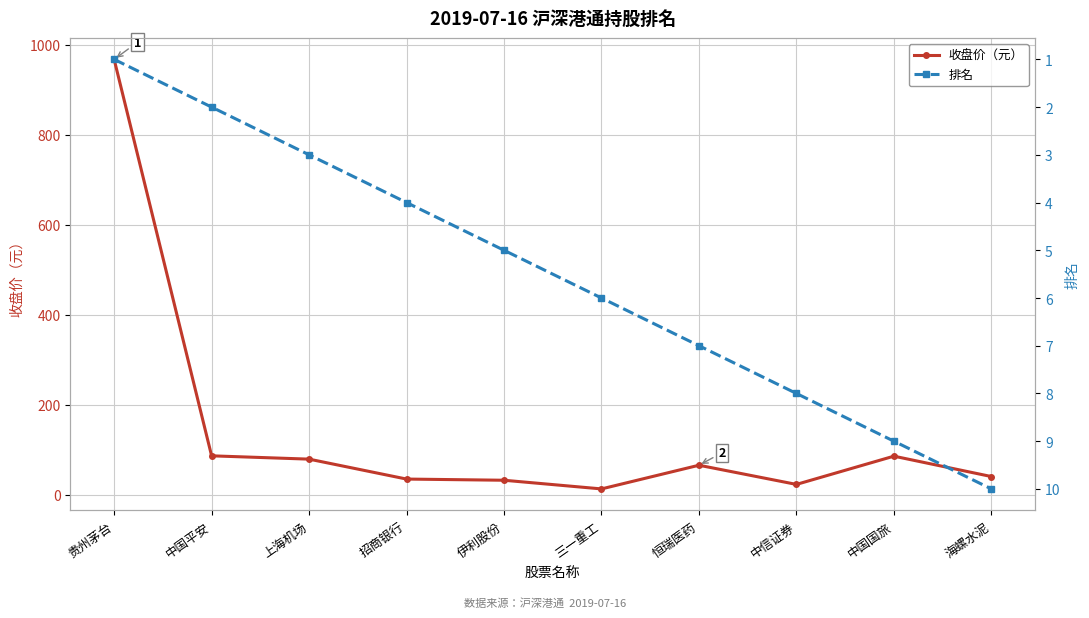

How many values in the 排名 series exceed 6?

4